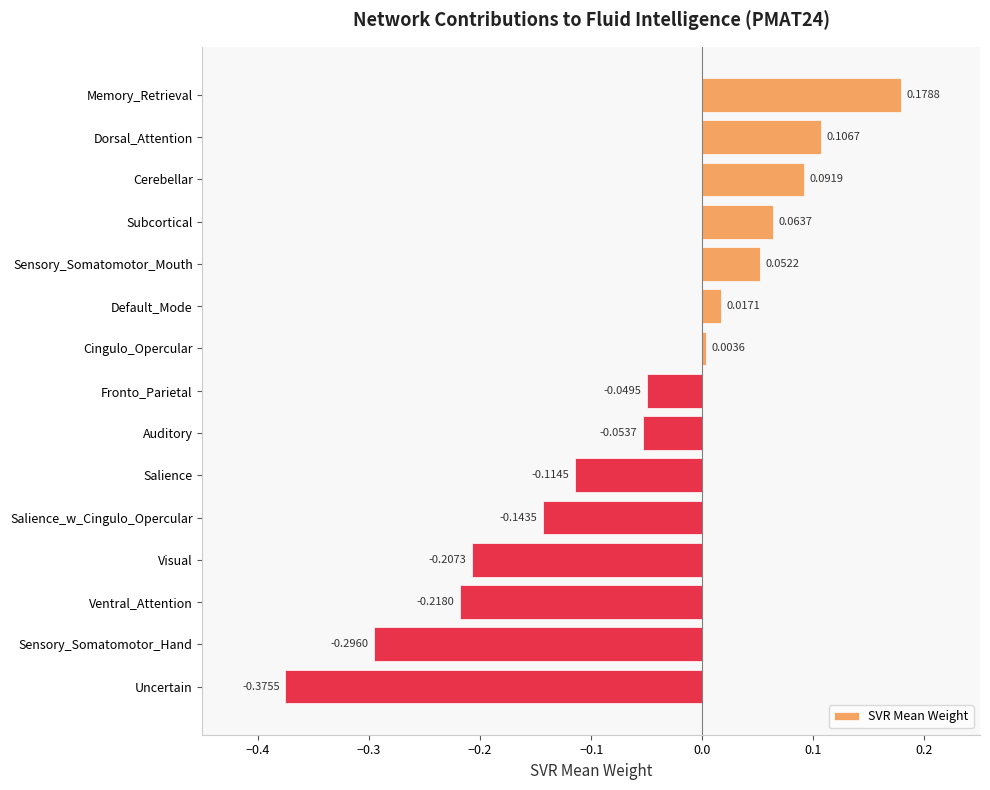

At which label is the value closest to 0?

Cingulo_Opercular